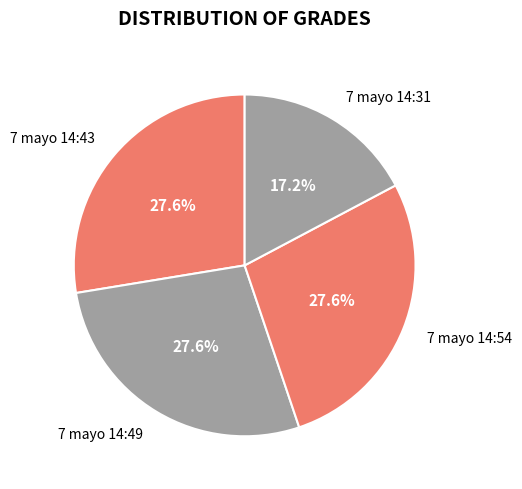

Count the number of slices in the pie.

4